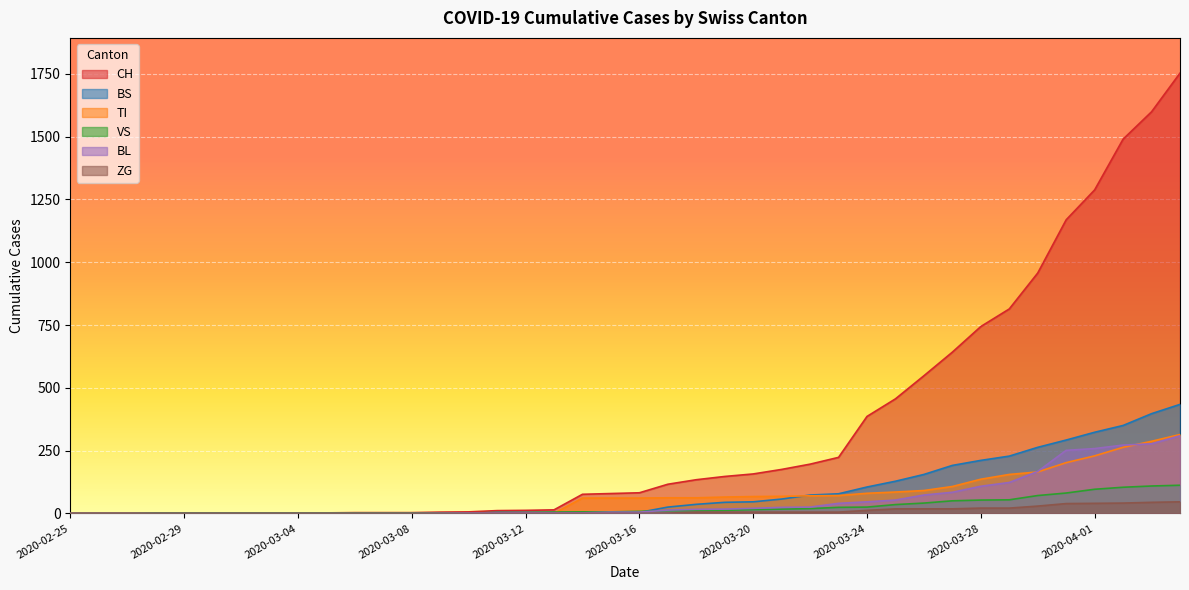

Reading right to left, extract all data points from this chart.

CH: 2020-04-04=1753	2020-04-03=1599	2020-04-02=1490	2020-04-01=1288	2020-03-31=1169	2020-03-30=957	2020-03-29=814	2020-03-28=744	2020-03-27=642	2020-03-26=548	2020-03-25=456	2020-03-24=386	2020-03-23=223	2020-03-22=196	2020-03-21=175	2020-03-20=157	2020-03-19=147	2020-03-18=134	2020-03-17=116	2020-03-16=82	2020-03-15=79	2020-03-14=76	2020-03-13=14	2020-03-12=12	2020-03-11=11	2020-03-10=6	2020-03-09=5	2020-03-08=3	2020-03-07=3	2020-03-06=3	2020-03-05=2	2020-03-04=0	2020-03-03=0	2020-03-02=0	2020-03-01=0	2020-02-29=0	2020-02-28=0	2020-02-27=0	2020-02-26=0	2020-02-25=0
BS: 2020-04-04=434	2020-04-03=397	2020-04-02=350	2020-04-01=323	2020-03-31=292	2020-03-30=263	2020-03-29=228	2020-03-28=211	2020-03-27=191	2020-03-26=155	2020-03-25=128	2020-03-24=105	2020-03-23=78	2020-03-22=73	2020-03-21=57	2020-03-20=46	2020-03-19=44	2020-03-18=36	2020-03-17=25	2020-03-16=4	2020-03-15=0	2020-03-14=4	2020-03-13=4	2020-03-12=4	2020-03-11=4	2020-03-10=0	2020-03-09=0	2020-03-08=0	2020-03-07=0	2020-03-06=0	2020-03-05=0	2020-03-04=0	2020-03-03=0	2020-03-02=0	2020-03-01=0	2020-02-29=0	2020-02-28=0	2020-02-27=0	2020-02-26=0	2020-02-25=0
TI: 2020-04-04=314	2020-04-03=287	2020-04-02=263	2020-04-01=229	2020-03-31=202	2020-03-30=165	2020-03-29=155	2020-03-28=136	2020-03-27=107	2020-03-26=91	2020-03-25=85	2020-03-24=80	2020-03-23=71	2020-03-22=70	2020-03-21=68	2020-03-20=67	2020-03-19=65	2020-03-18=62	2020-03-17=62	2020-03-16=61	2020-03-15=61	2020-03-14=61	2020-03-13=0	2020-03-12=0	2020-03-11=0	2020-03-10=0	2020-03-09=0	2020-03-08=0	2020-03-07=0	2020-03-06=0	2020-03-05=0	2020-03-04=0	2020-03-03=0	2020-03-02=0	2020-03-01=0	2020-02-29=0	2020-02-28=0	2020-02-27=0	2020-02-26=0	2020-02-25=0
VS: 2020-04-04=112	2020-04-03=109	2020-04-02=104	2020-04-01=96	2020-03-31=81	2020-03-30=71	2020-03-29=54	2020-03-28=53	2020-03-27=50	2020-03-26=41	2020-03-25=35	2020-03-24=25	2020-03-23=24	2020-03-22=19	2020-03-21=17	2020-03-20=15	2020-03-19=12	2020-03-18=11	2020-03-17=11	2020-03-16=8	2020-03-15=6	2020-03-14=6	2020-03-13=5	2020-03-12=3	2020-03-11=3	2020-03-10=2	2020-03-09=2	2020-03-08=2	2020-03-07=2	2020-03-06=2	2020-03-05=2	2020-03-04=2	2020-03-03=2	2020-03-02=2	2020-03-01=2	2020-02-29=2	2020-02-28=2	2020-02-27=0	2020-02-26=0	2020-02-25=0
BL: 2020-04-04=309	2020-04-03=277	2020-04-02=272	2020-04-01=258	2020-03-31=251	2020-03-30=167	2020-03-29=123	2020-03-28=108	2020-03-27=84	2020-03-26=73	2020-03-25=53	2020-03-24=46	2020-03-23=40	2020-03-22=25	2020-03-21=24	2020-03-20=20	2020-03-19=17	2020-03-18=16	2020-03-17=13	2020-03-16=5	2020-03-15=5	2020-03-14=2	2020-03-13=2	2020-03-12=2	2020-03-11=2	2020-03-10=2	2020-03-09=1	2020-03-08=0	2020-03-07=0	2020-03-06=0	2020-03-05=0	2020-03-04=0	2020-03-03=0	2020-03-02=0	2020-03-01=0	2020-02-29=0	2020-02-28=0	2020-02-27=0	2020-02-26=0	2020-02-25=0
ZG: 2020-04-04=46	2020-04-03=44	2020-04-02=41	2020-04-01=40	2020-03-31=39	2020-03-30=29	2020-03-29=21	2020-03-28=21	2020-03-27=18	2020-03-26=18	2020-03-25=18	2020-03-24=12	2020-03-23=5	2020-03-22=5	2020-03-21=5	2020-03-20=5	2020-03-19=5	2020-03-18=5	2020-03-17=1	2020-03-16=0	2020-03-15=0	2020-03-14=0	2020-03-13=0	2020-03-12=0	2020-03-11=0	2020-03-10=0	2020-03-09=0	2020-03-08=0	2020-03-07=0	2020-03-06=0	2020-03-05=0	2020-03-04=0	2020-03-03=0	2020-03-02=0	2020-03-01=0	2020-02-29=0	2020-02-28=0	2020-02-27=0	2020-02-26=0	2020-02-25=0